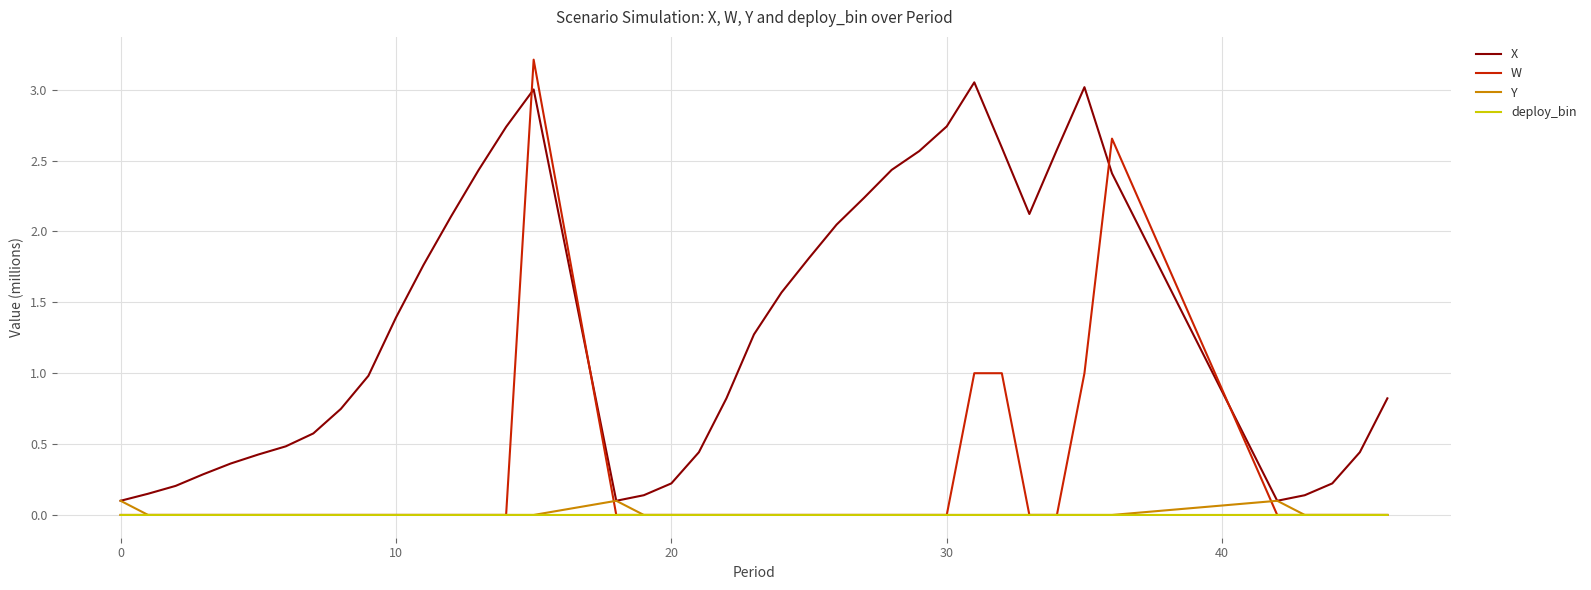

Which series has the largest total across all categories?

X